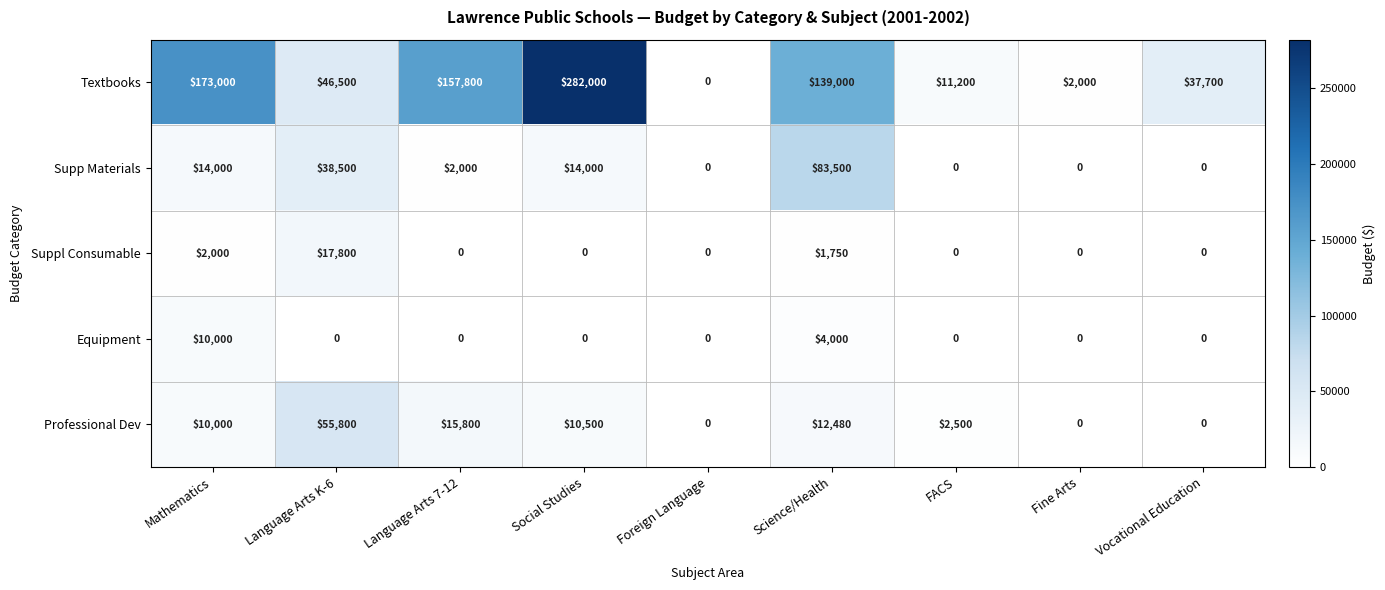

At which label does Textbooks first exceed 46500?

Mathematics